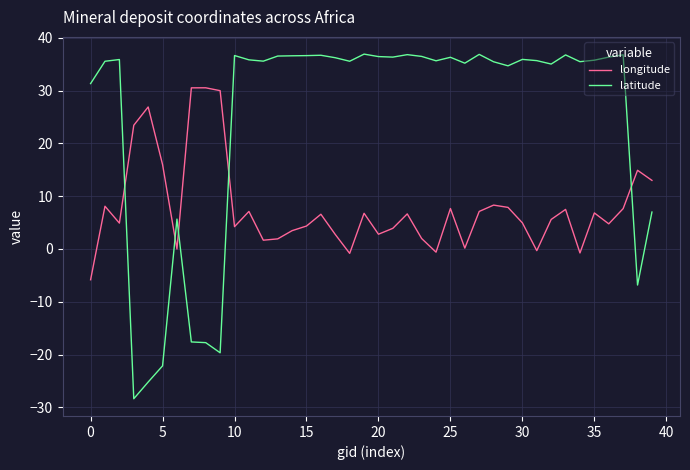

True or false: latitude and longitude intersect in this chart.

True